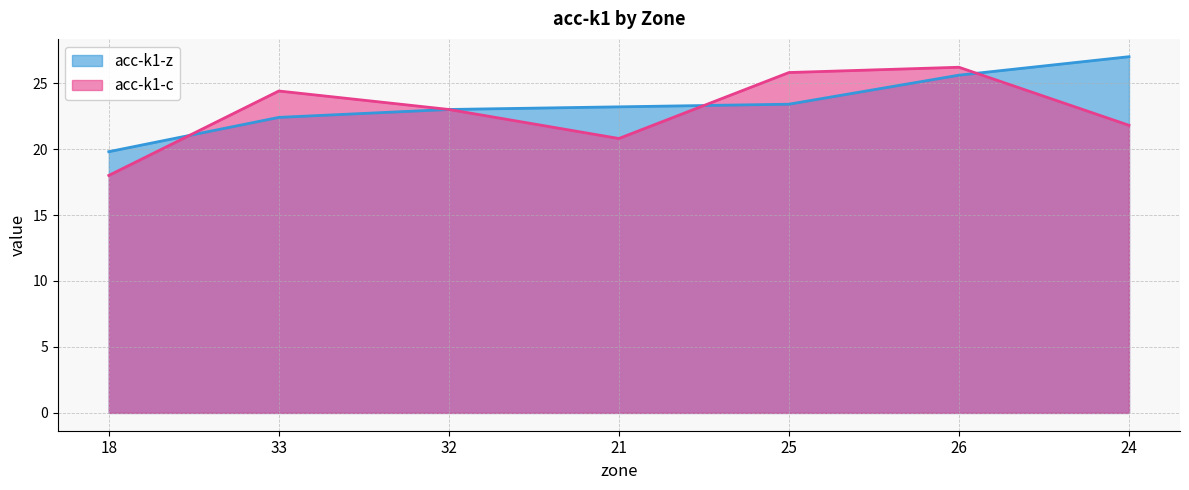

Which series has the largest range (max minus min)?

acc-k1-c